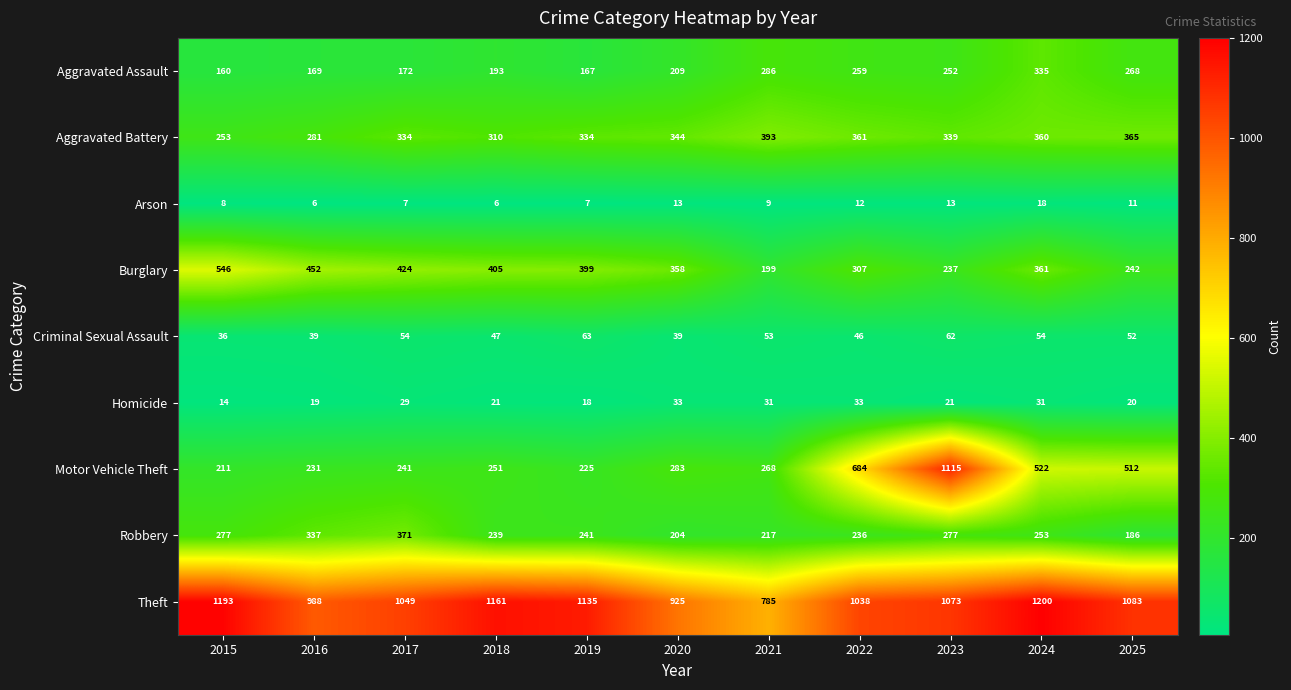

What is the difference between the maximum and minimum values in the Criminal Sexual Assault series?

27